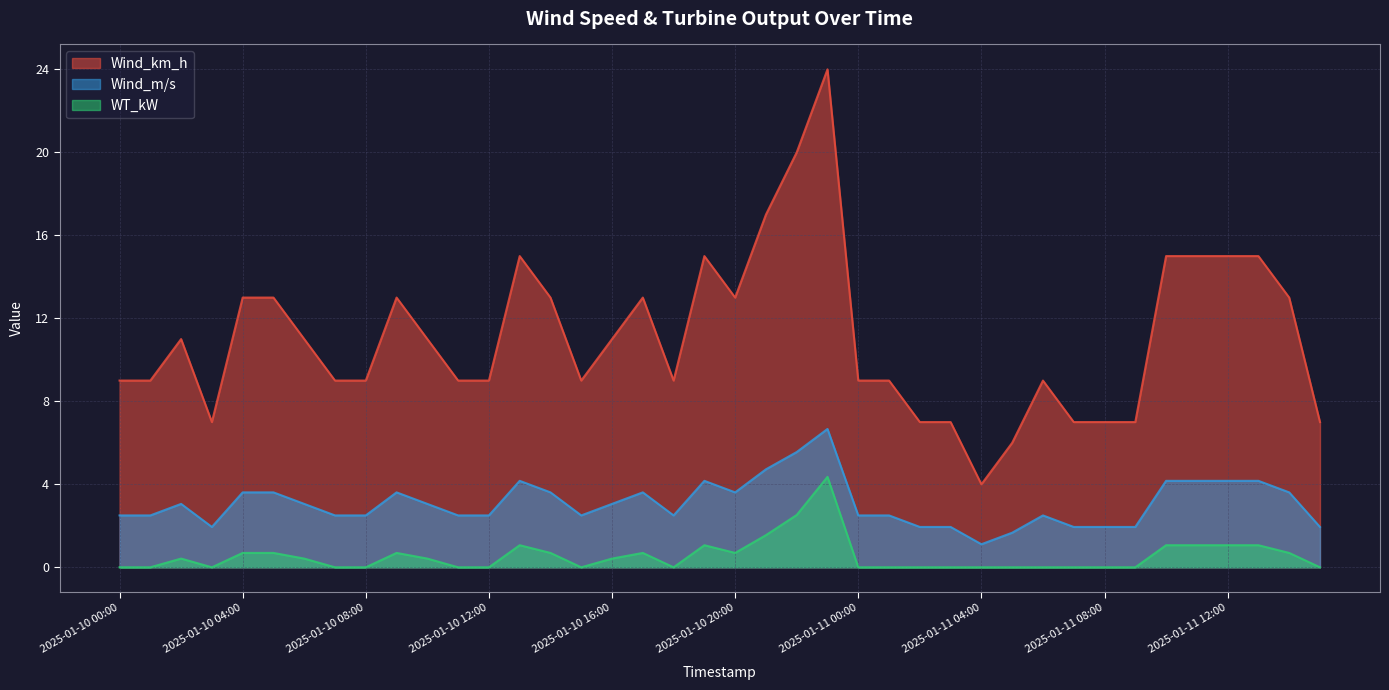

Reading left to right, extract all data points from this chart.

Wind_km_h: 9.0	9.0	11.0	7.0	13.0	13.0	11.0	9.0	9.0	13.0	11.0	9.0	9.0	15.0	13.0	9.0	11.0	13.0	9.0	15.0	13.0	17.0	20.0	24.0	9.0	9.0	7.0	7.0	4.0	6.0	9.0	7.0	7.0	7.0	15.0	15.0	15.0	15.0	13.0	7.0
Wind_m_s: 2.5	2.5	3.1	1.9	3.6	3.6	3.1	2.5	2.5	3.6	3.1	2.5	2.5	4.2	3.6	2.5	3.1	3.6	2.5	4.2	3.6	4.7	5.6	6.7	2.5	2.5	1.9	1.9	1.1	1.7	2.5	1.9	1.9	1.9	4.2	4.2	4.2	4.2	3.6	1.9
WT_kW: 0.0	0.0	0.4	0.0	0.7	0.7	0.4	0.0	0.0	0.7	0.4	0.0	0.0	1.1	0.7	0.0	0.4	0.7	0.0	1.1	0.7	1.5	2.5	4.4	0.0	0.0	0.0	0.0	0.0	0.0	0.0	0.0	0.0	0.0	1.1	1.1	1.1	1.1	0.7	0.0